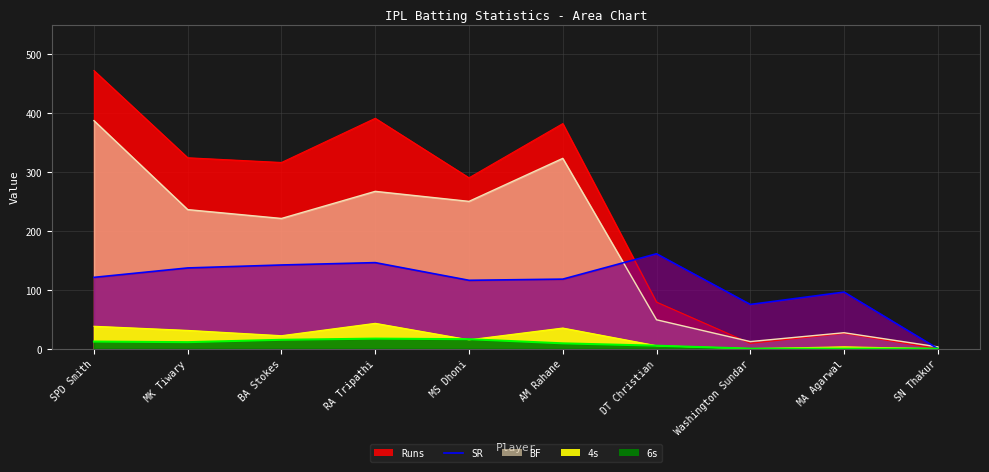

What is the average value of the 4s series?

19